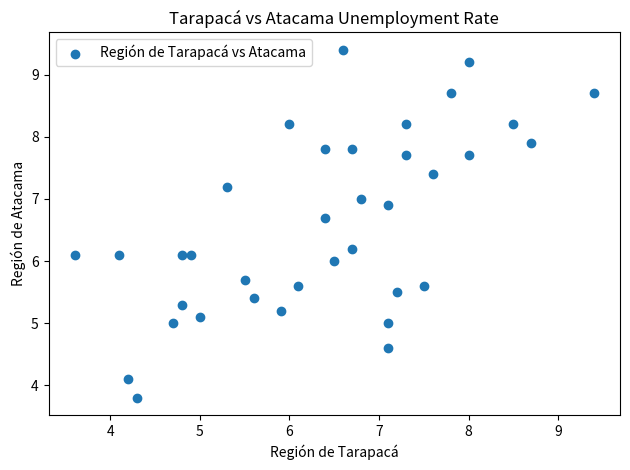

What is the range of X values (max minus min)?

5.8